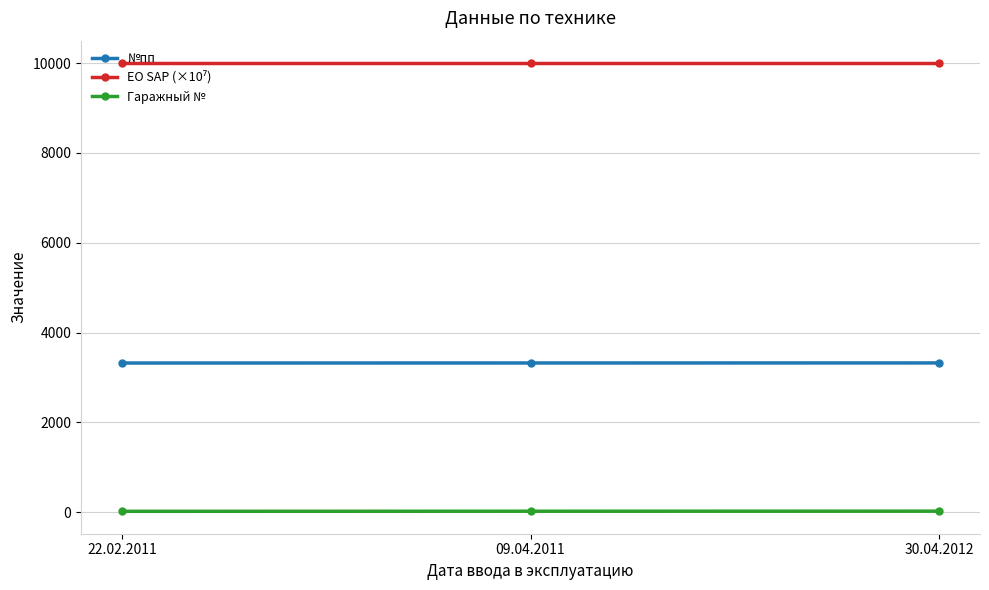

What is the label of the 2nd point from the left?

09.04.2011